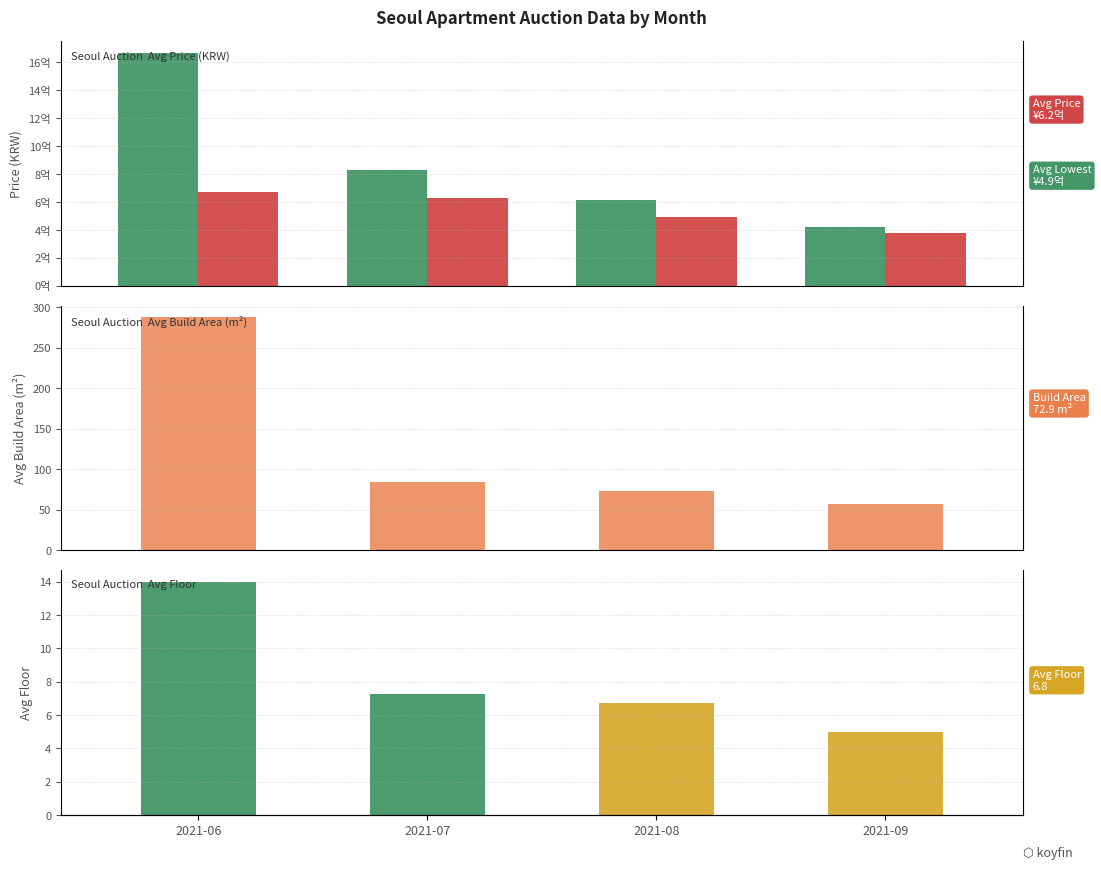

What is the approximate value of price at 2021-07?

826062500.0